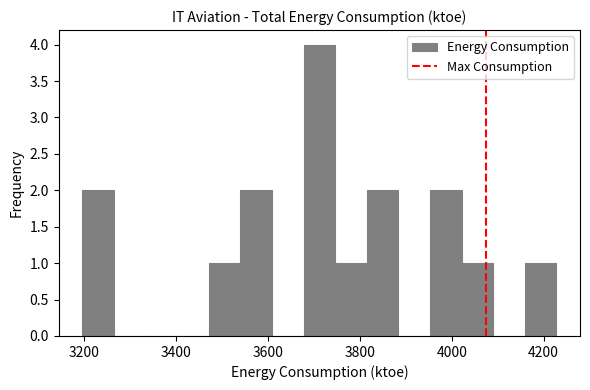

Around what value on the x-axis is the tallest bar? Give the approximate position of its centre, as read against the axis.

3720